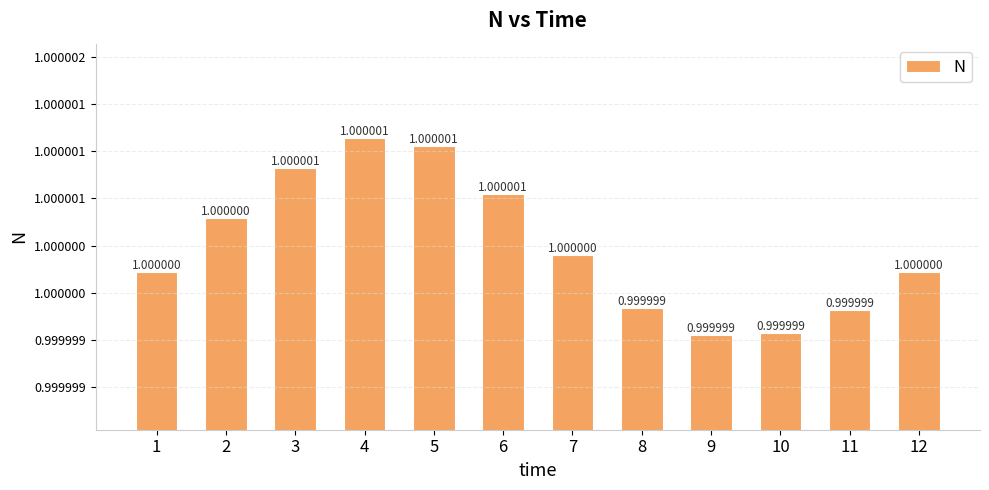

List the labels in order of value, largest first.

4, 5, 3, 6, 2, 7, 1, 12, 8, 11, 10, 9